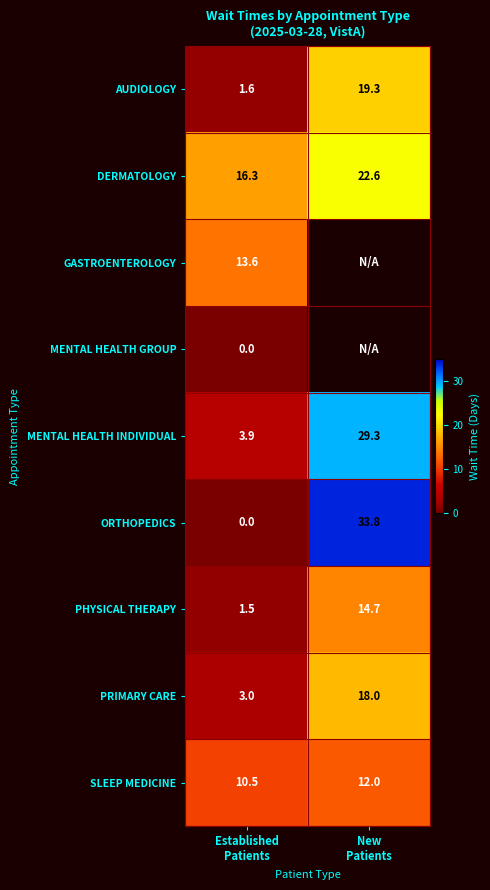

What is the difference between the maximum and minimum values in the ORTHOPEDICS series?

33.8